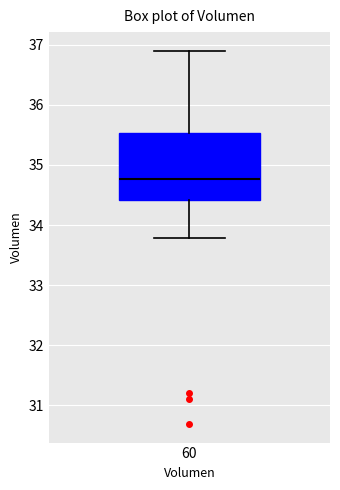

Transcribe this box plot: give where the median line is, the range the box spans, and where the two whiskers end, as read against the y-axis. The values are not printed on the chart, so give them approximately, as read against the axis.

median 34.8, box 34.4 to 35.5, whiskers 33.8 to 36.9